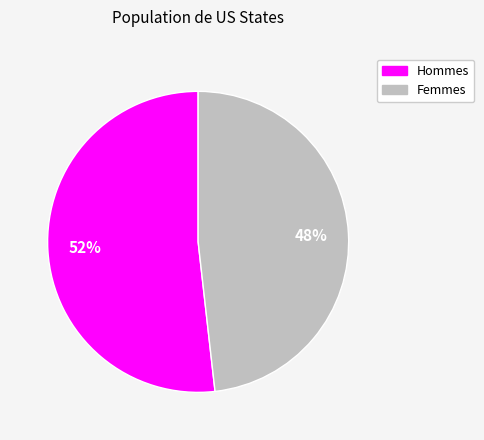

To the nearest percent, what is the difference between the largest and smallest slice percentages?

4%